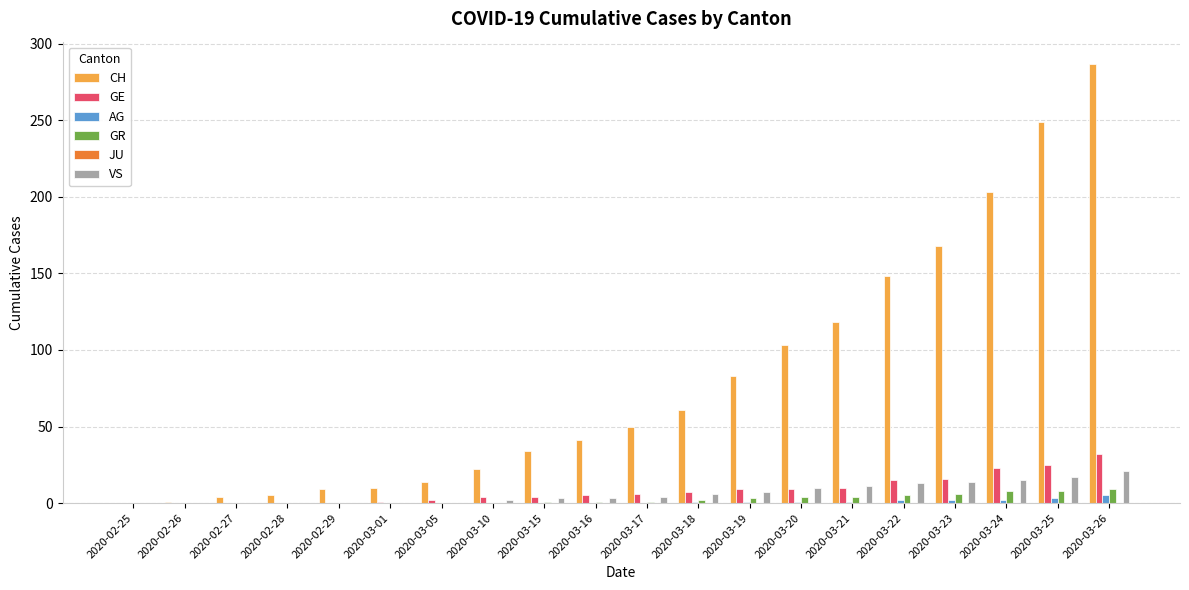

What is the sum of all GE values?

168